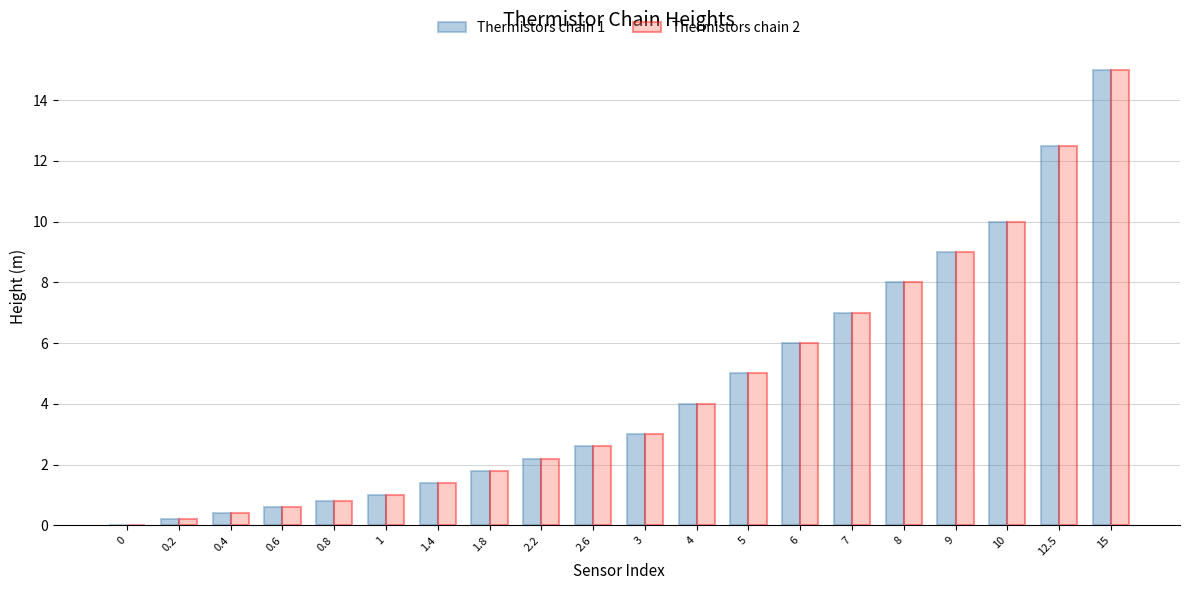

The Thermistors chain 2 series shows 6.0 at 6. True or false?

True